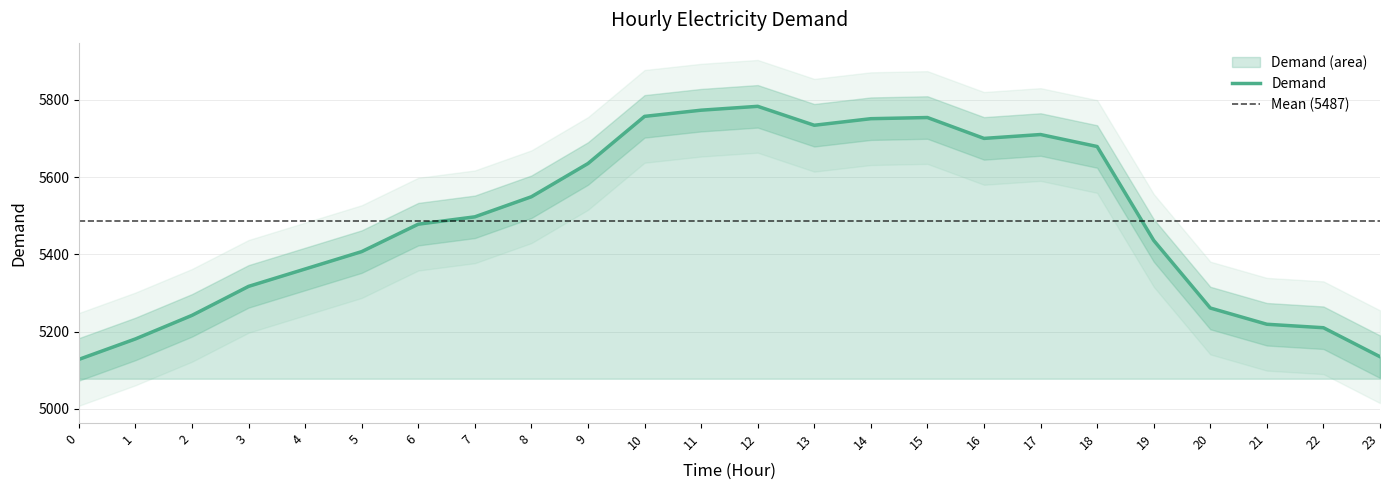

The chart shows a value of 9425 at 19. True or false?

False